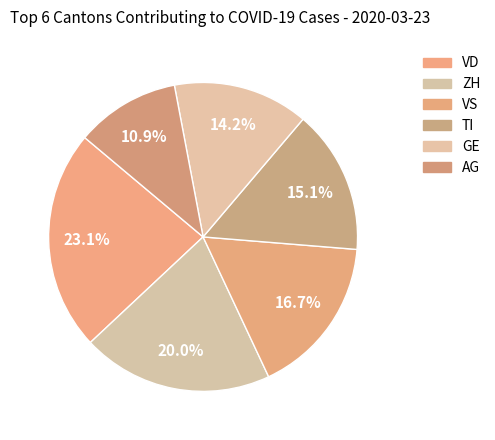

To the nearest percent, what is the difference between the largest and smallest slice percentages?

12%